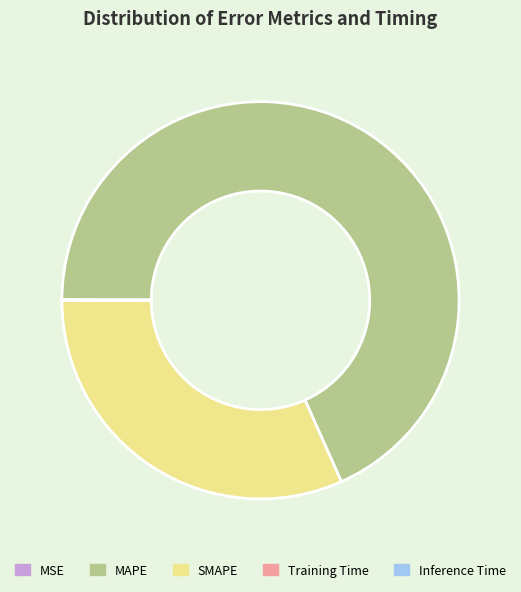

The SMAPE slice represents 32% of the pie. True or false?

True